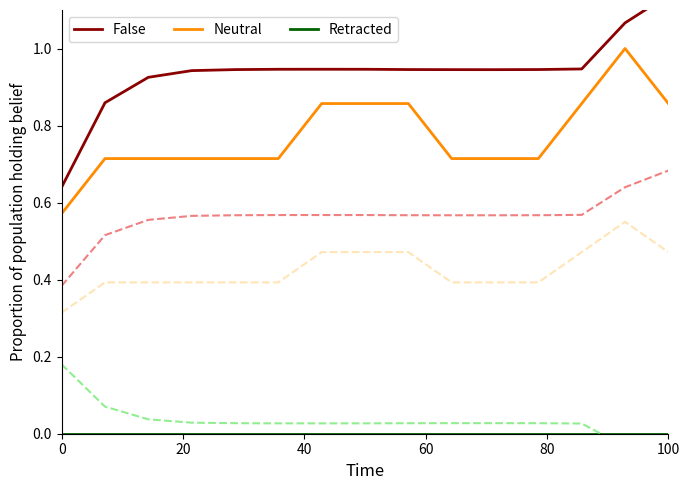

Between 0 and 11, which series saw the biggest shift?

False